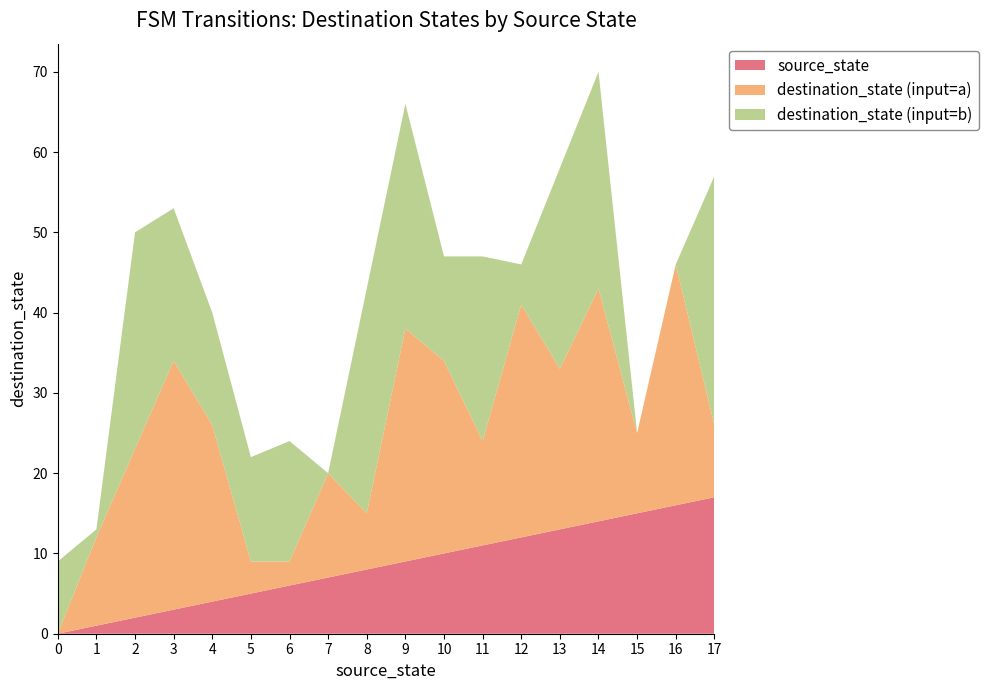

Is it true that source_state equals 8 at 8?

True